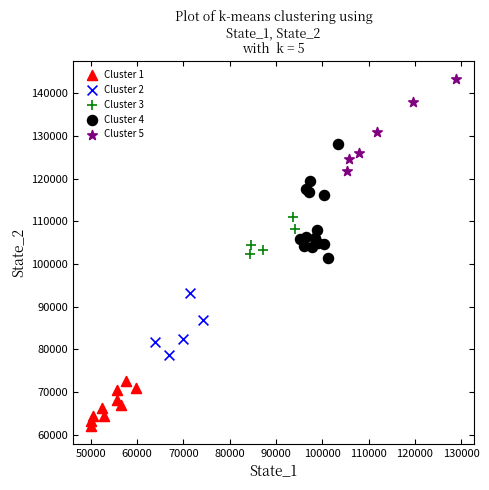

Which series contains the highest Y value?

Cluster 5